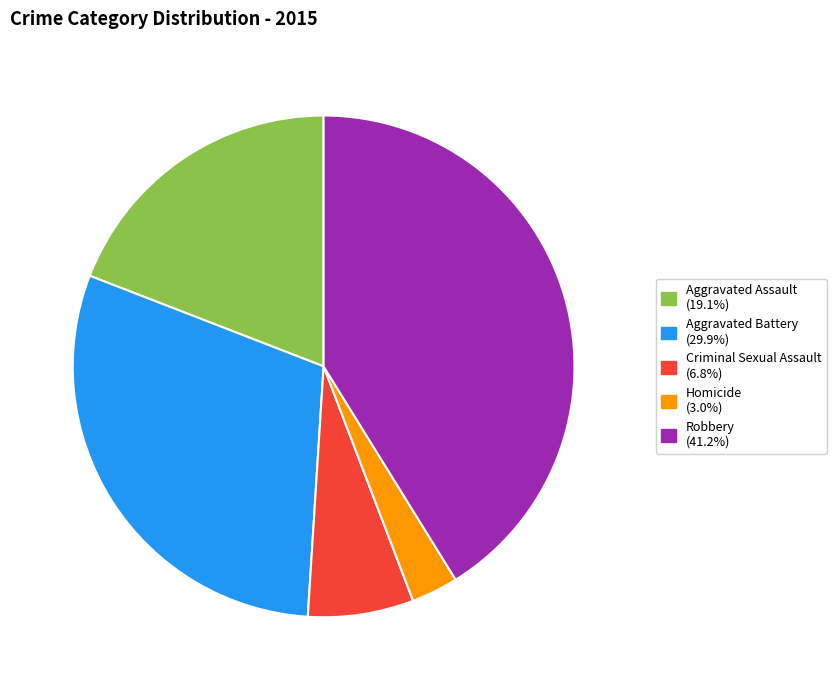

Count the number of slices in the pie.

5